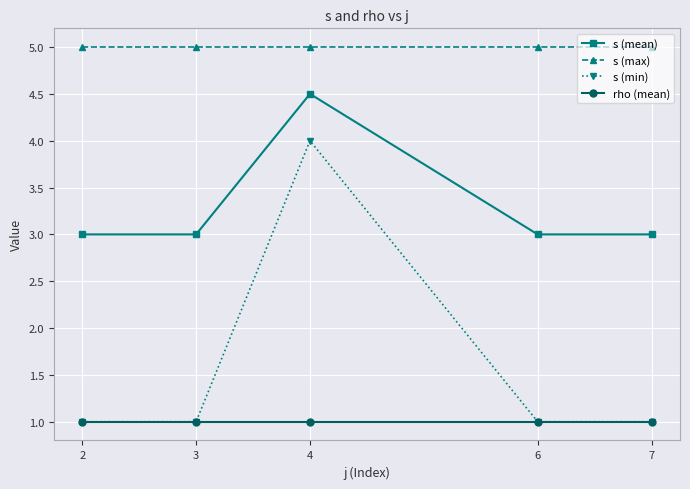

At which category does s (mean) reach its first local peak?

4